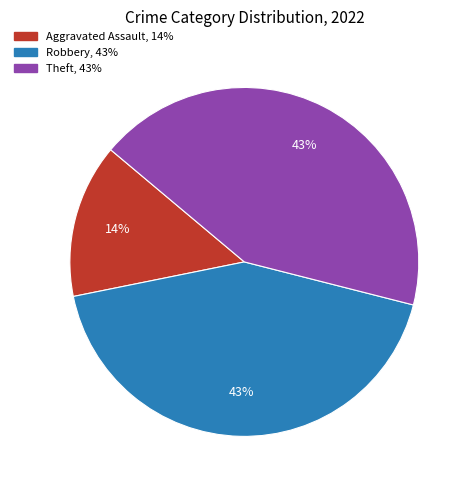

Does any single category account for the majority?

No